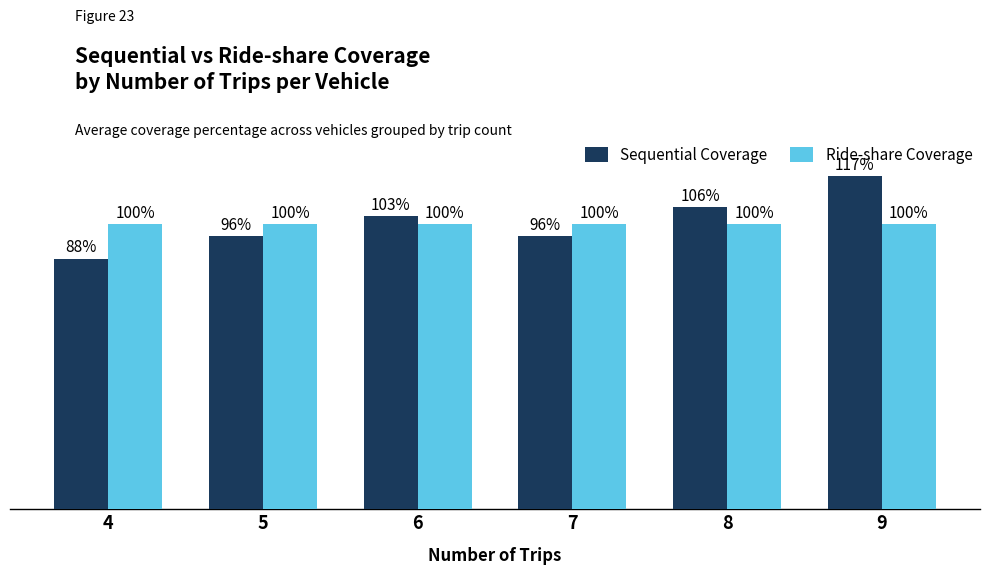

At 4, list the series in order from largest to smallest.

Ride-share Coverage, Sequential Coverage